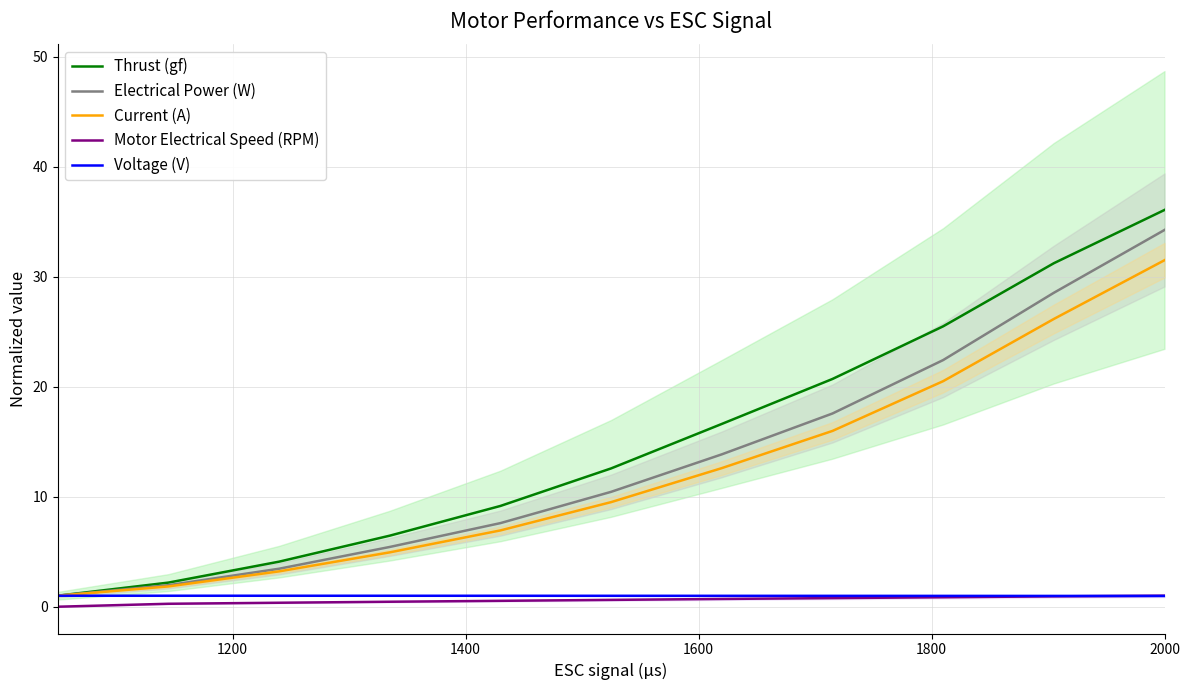

Which series has the largest range (max minus min)?

Thrust (gf)